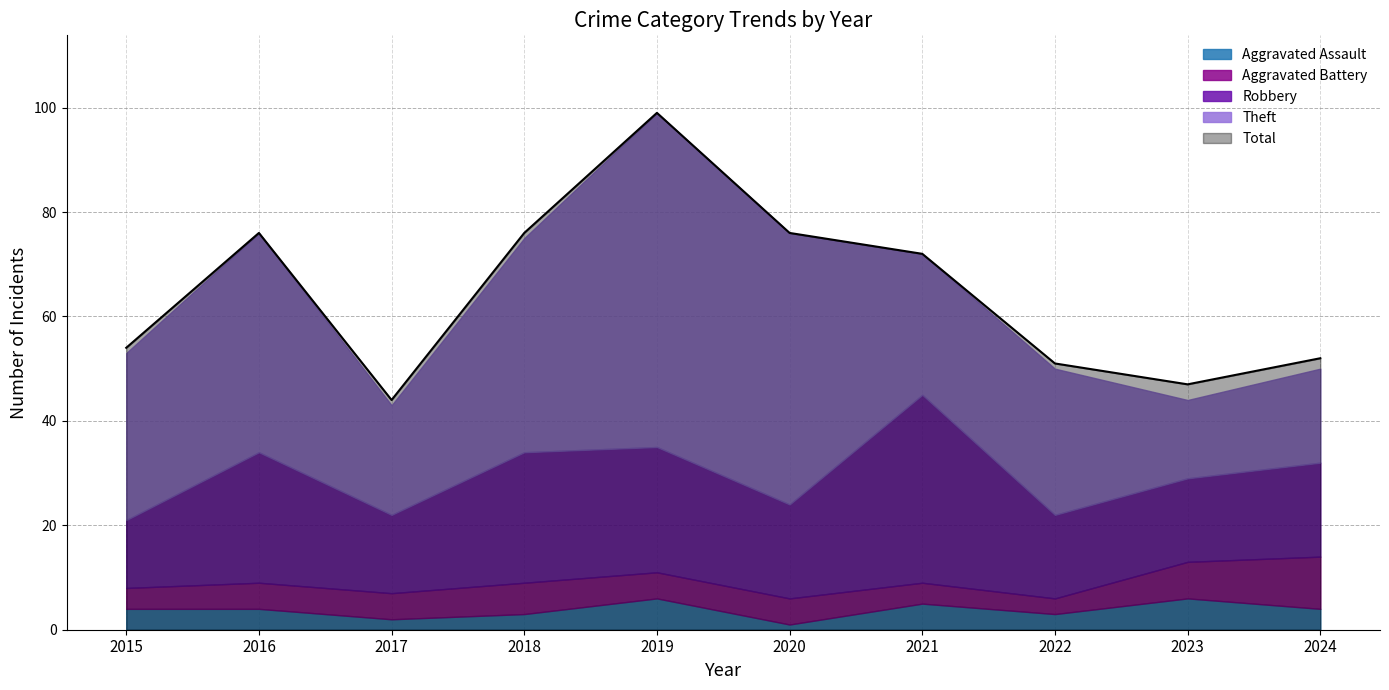

Which series has the widest spread of values?

Total